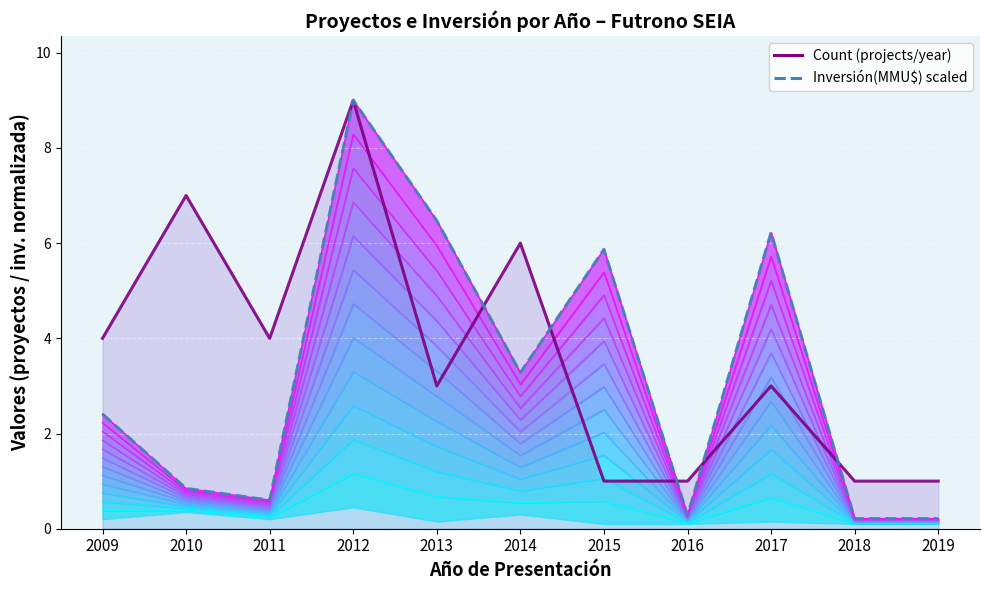

Which label corresponds to the smallest value in the chart?

2018